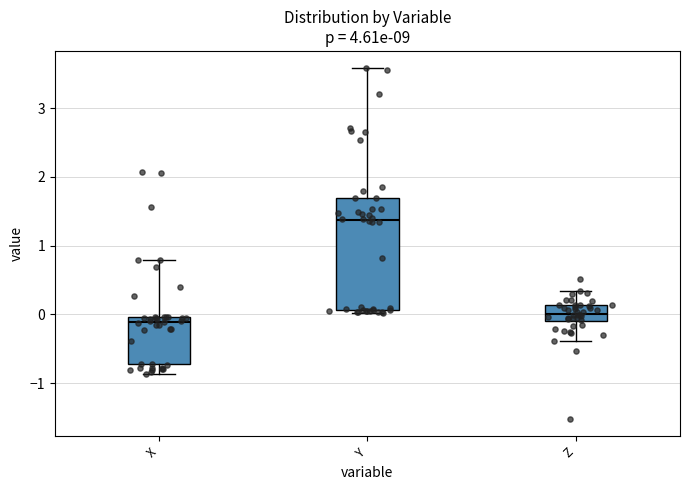

Which box is the tallest, from its lower edge to its upper edge?

Y